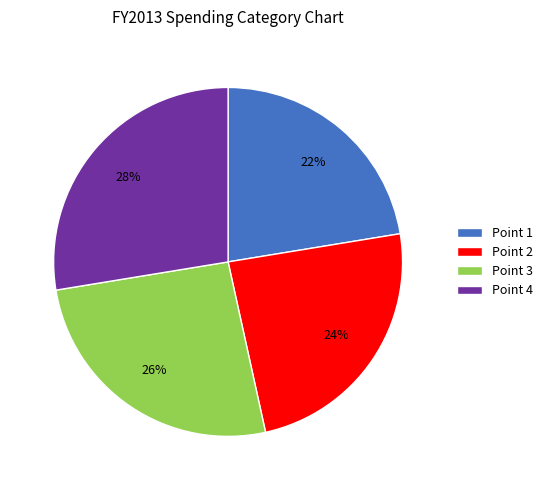

What percentage is the Point 1 slice, to the nearest percent?

22%